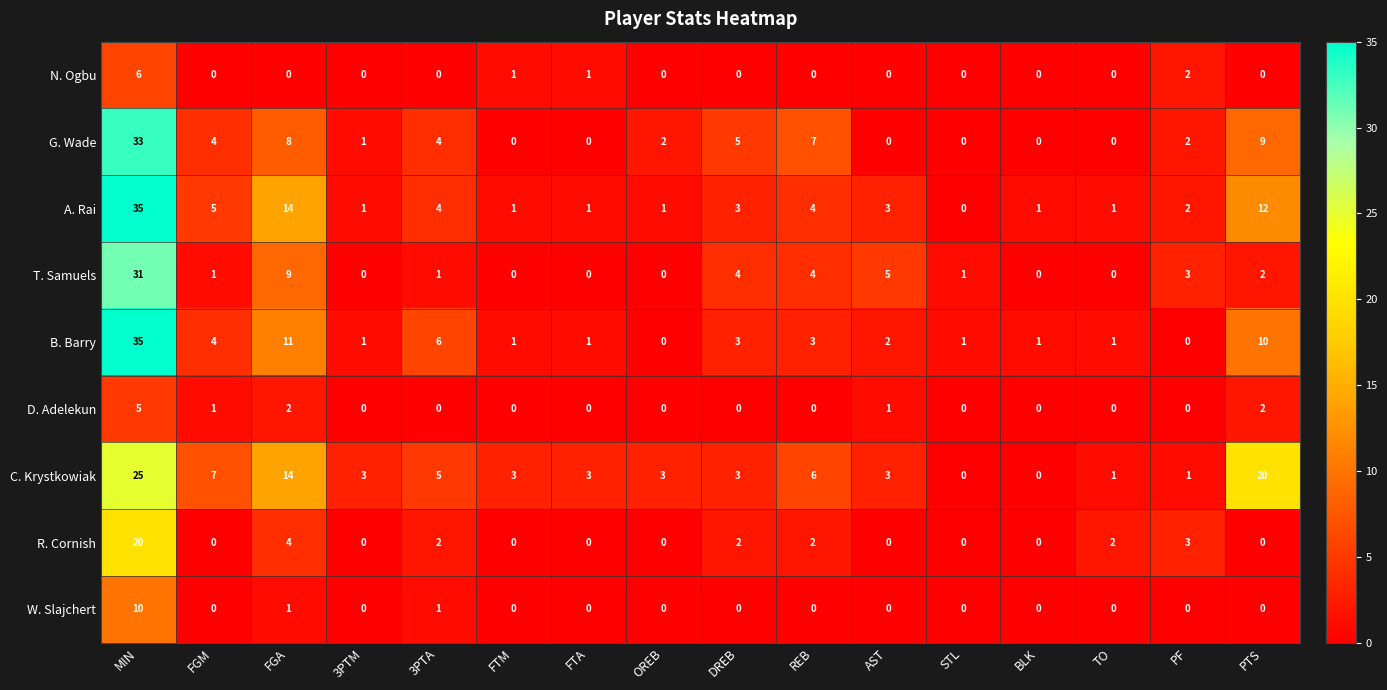

How many values in the D. Adelekun series exceed 0?

5